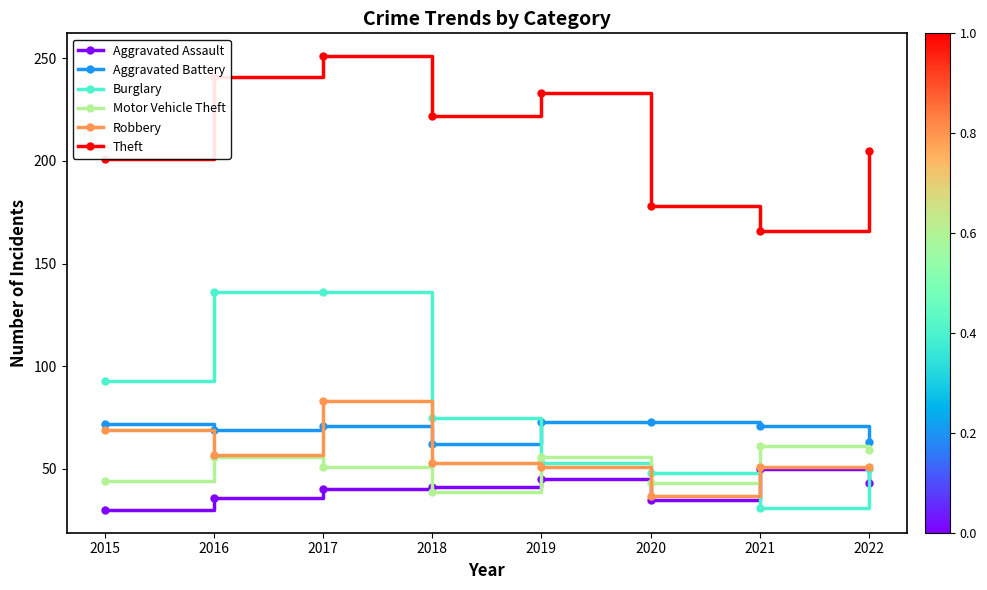

Reading left to right, what are all the values shown in this chart?

Aggravated Assault: 30	36	40	41	45	35	50	43
Aggravated Battery: 72	69	71	62	73	73	71	63
Burglary: 93	136	136	75	53	48	31	50
Motor Vehicle Theft: 44	56	51	39	56	43	61	59
Robbery: 69	57	83	53	51	37	51	51
Theft: 201	241	251	222	233	178	166	205